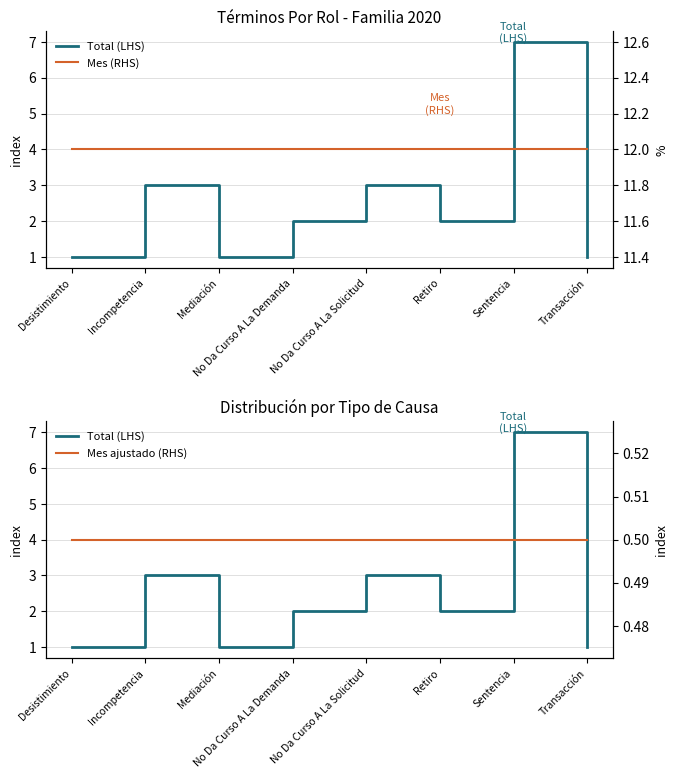

What value does the Total (LHS) series have at Transacción?

1.0